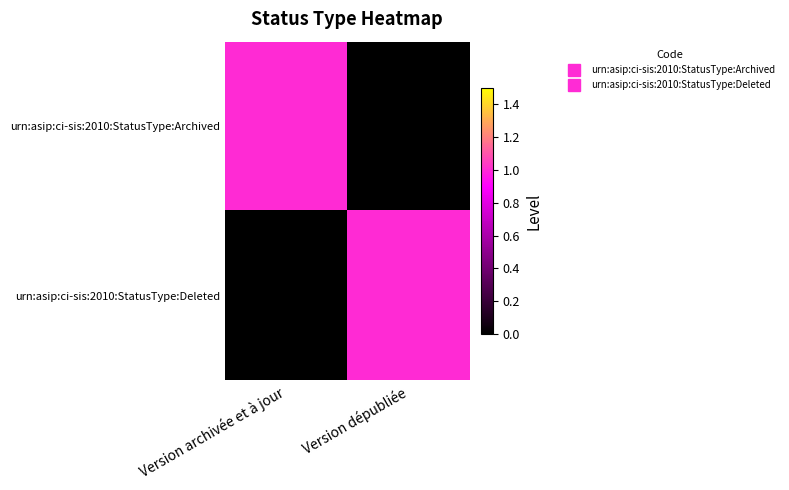

Reading left to right, extract all data points from this chart.

urn:asip:ci-sis:2010:StatusType:Archived: Version archivée et à jour=1	Version dépubliée=0
urn:asip:ci-sis:2010:StatusType:Deleted: Version archivée et à jour=0	Version dépubliée=1